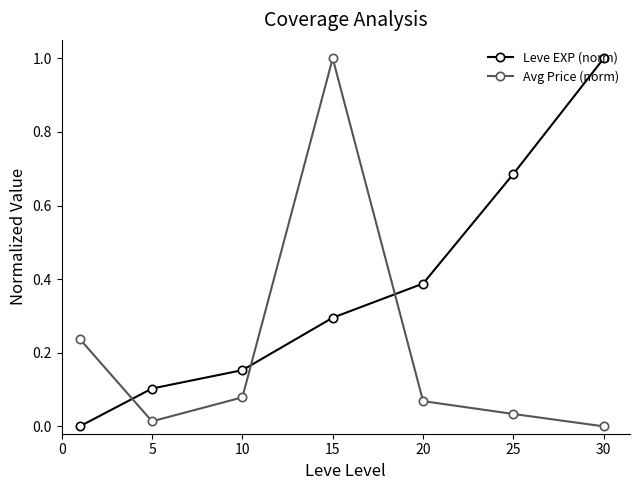

After their last crossing, which series has the higher values: Avg Price (norm) or Leve EXP (norm)?

Leve EXP (norm)